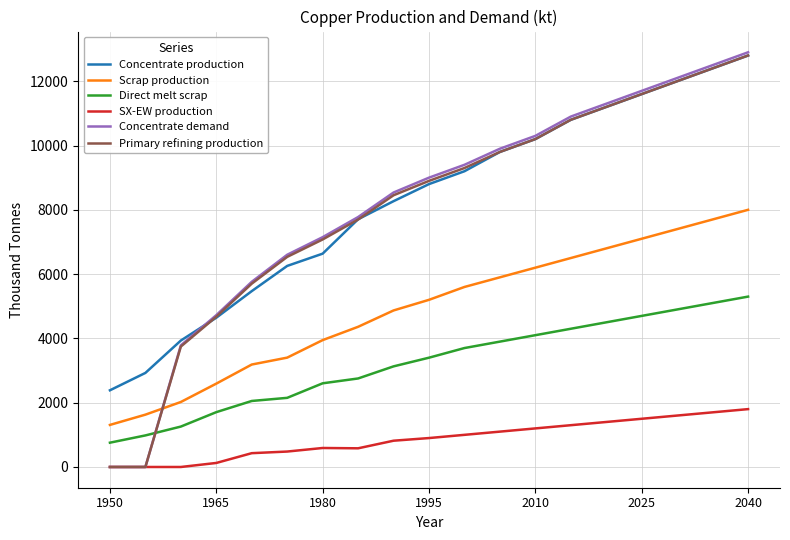

True or false: Scrap production and Direct melt scrap intersect in this chart.

False